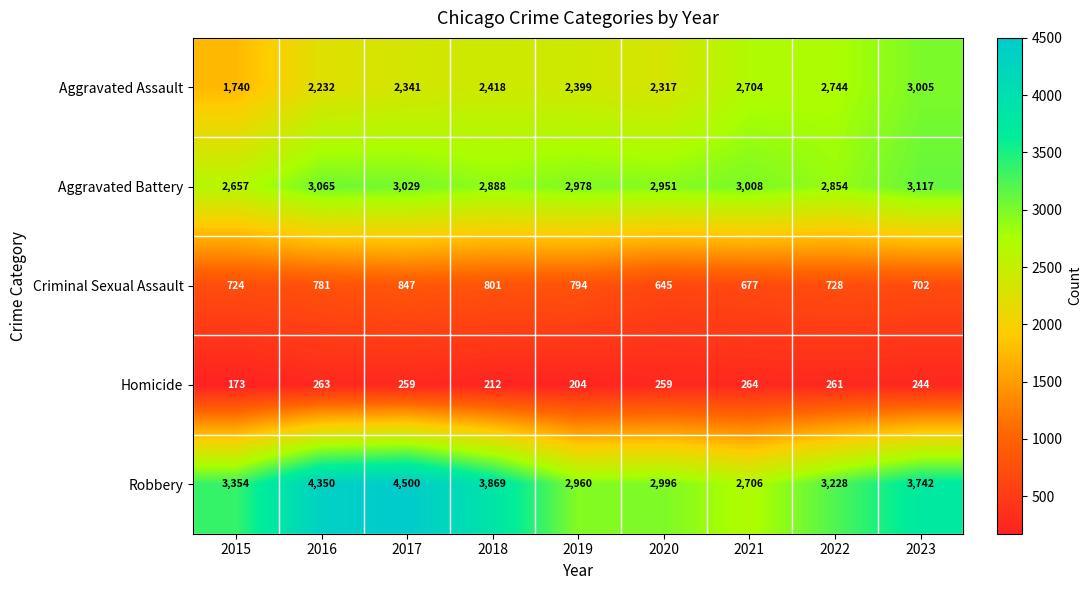

At how many categories does at least one series exceed 2749?

9